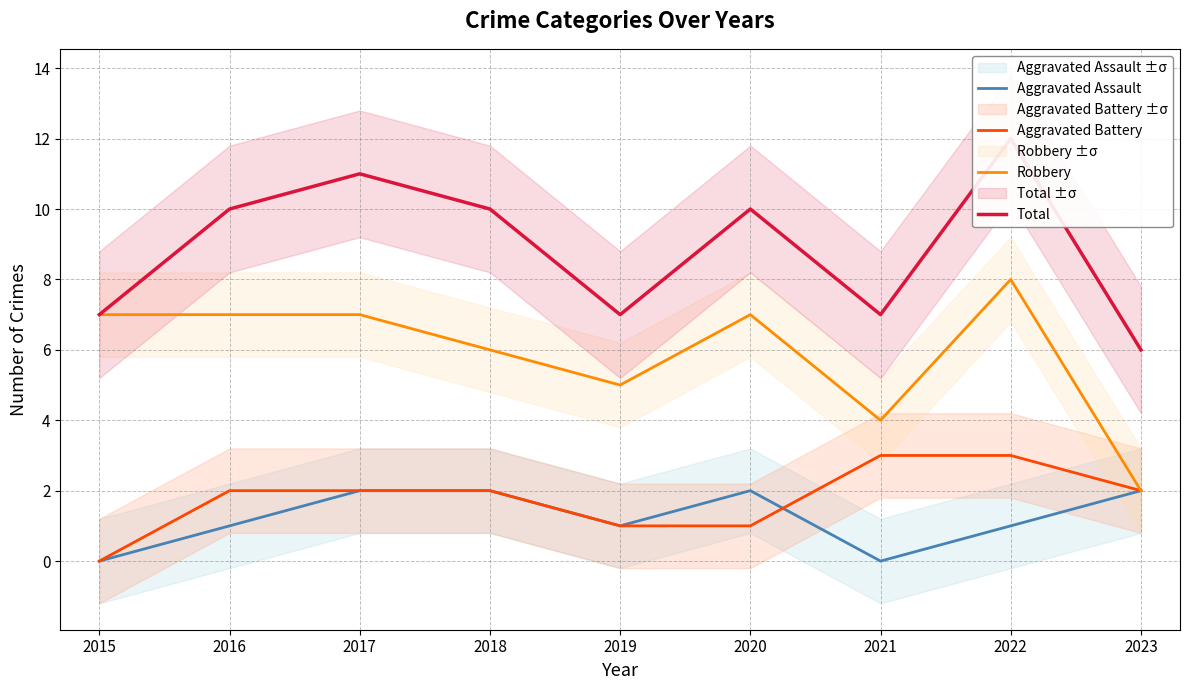

Which series has the largest range (max minus min)?

Robbery